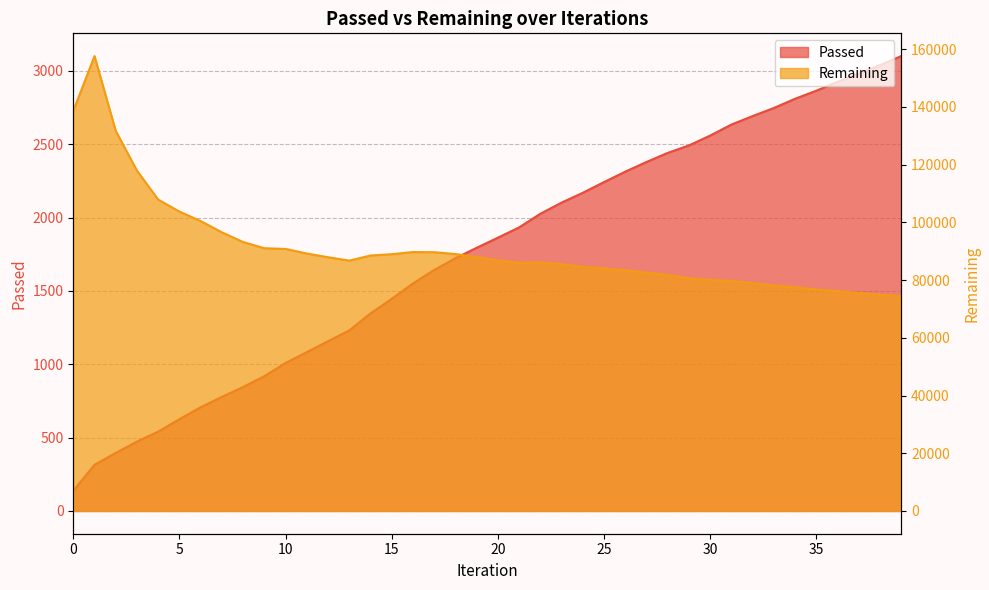

Between 13 and 19, which series saw the biggest shift?

Remaining